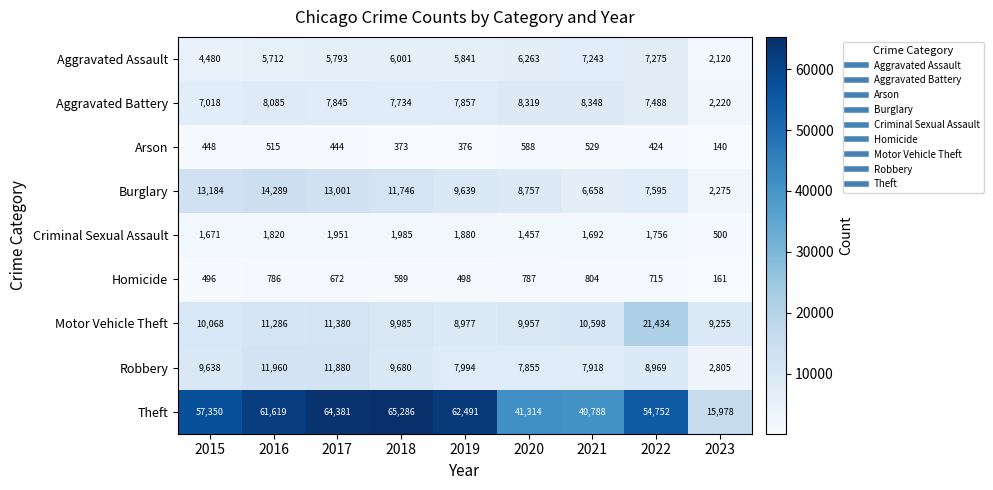

How many series are shown in this chart?

9